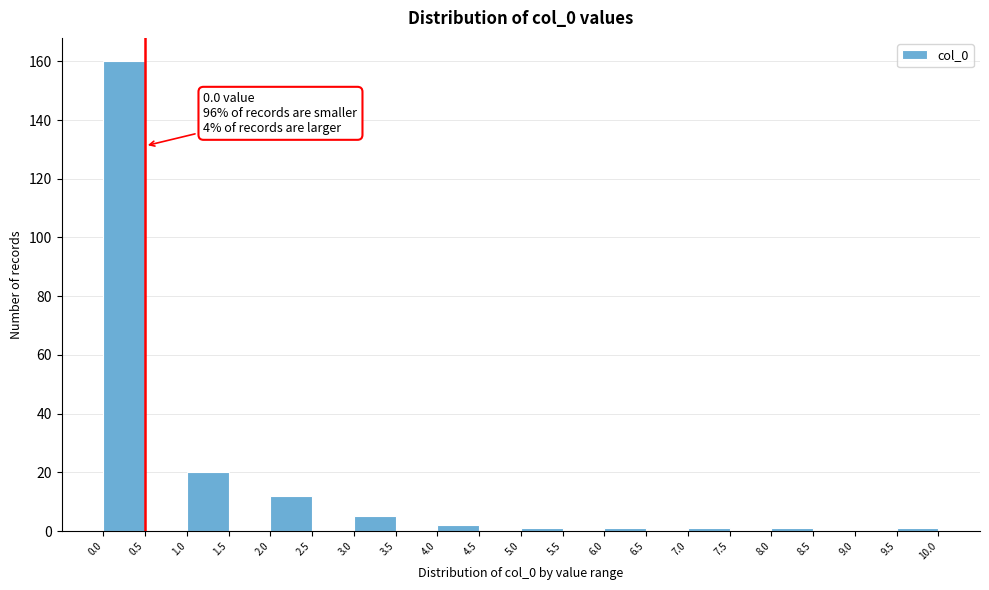

Which range on the x-axis has the tallest bar?

0.0 to 0.5